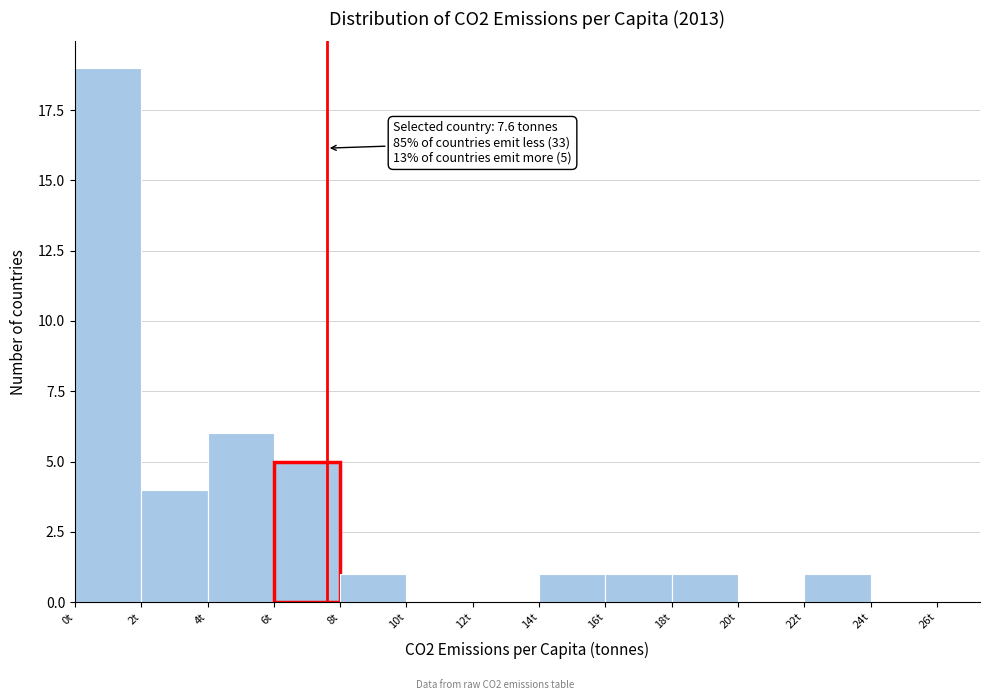

Which range on the x-axis has the tallest bar?

0 to 2